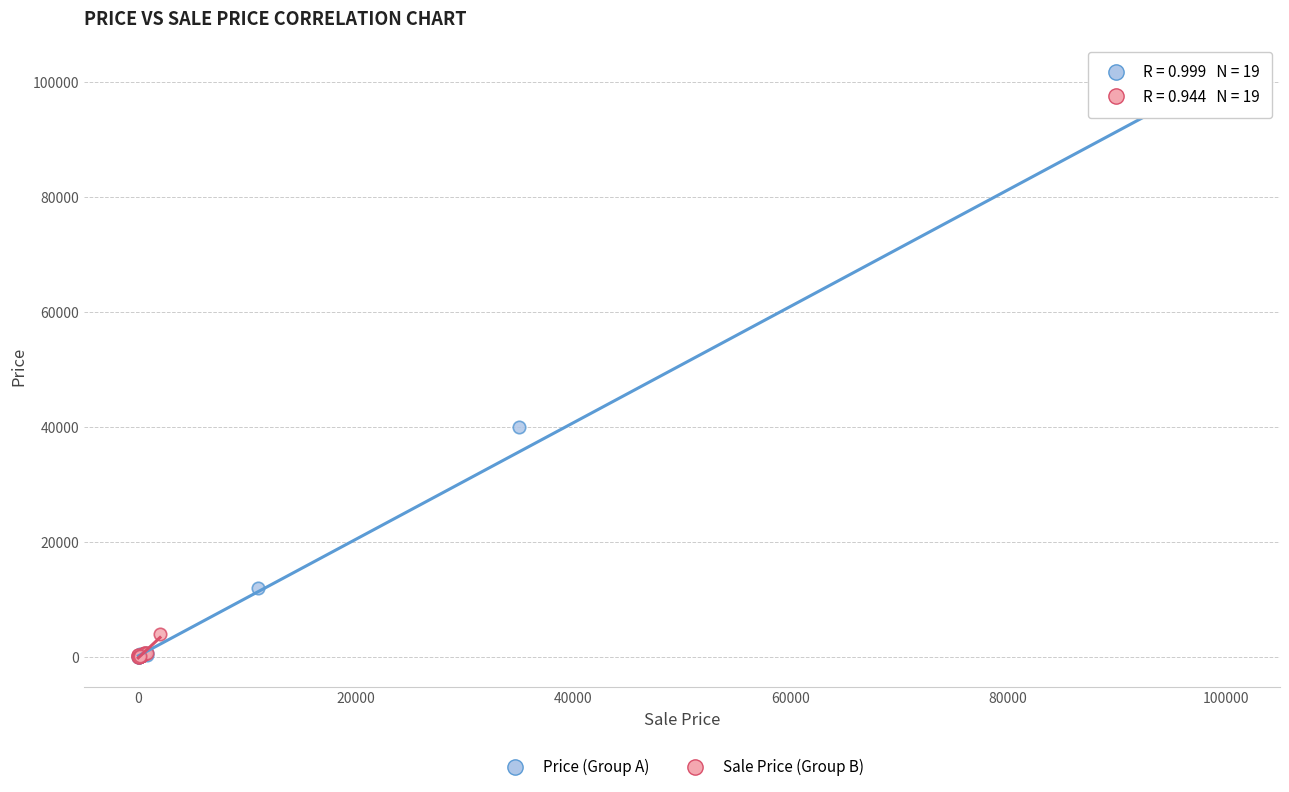

What are all the series names shown in the legend?

Price (Group A), Sale Price (Group B)